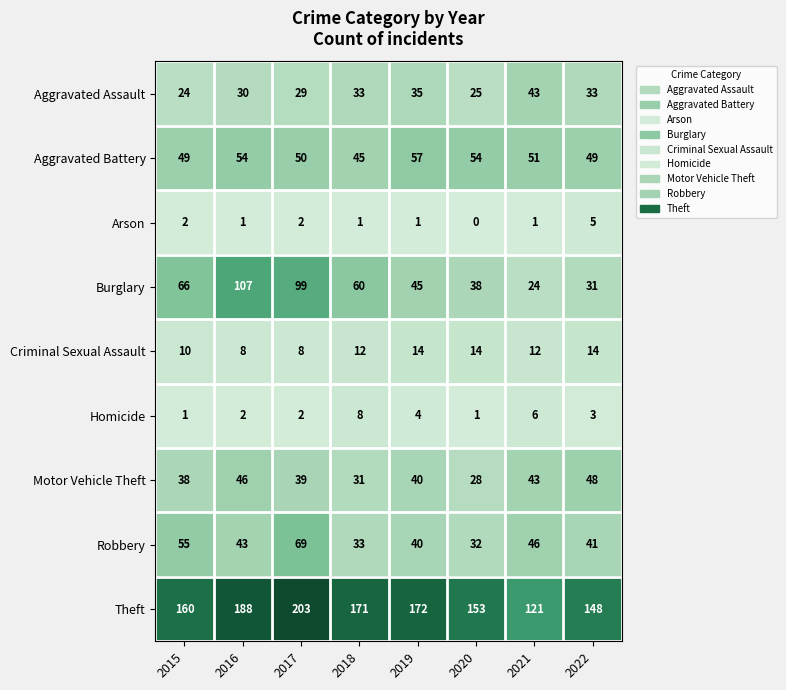

What is the approximate value of Aggravated Assault at 2017, to the nearest 10?

30